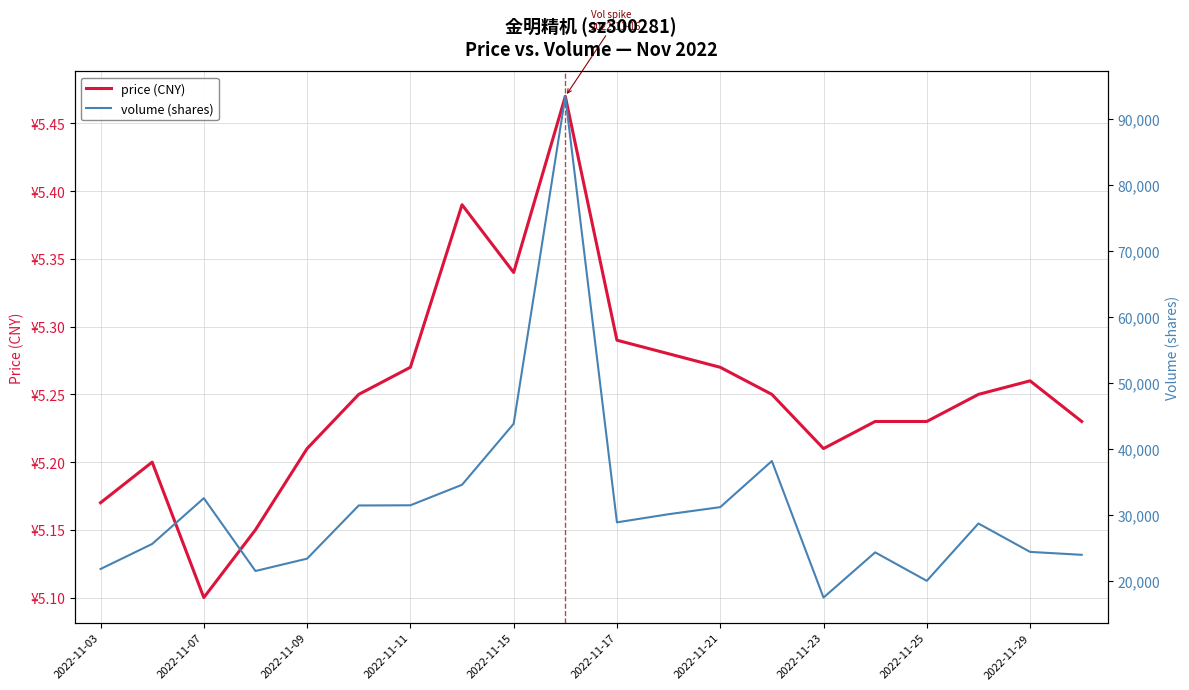

Does the chart display data point markers on the line(s)?

No